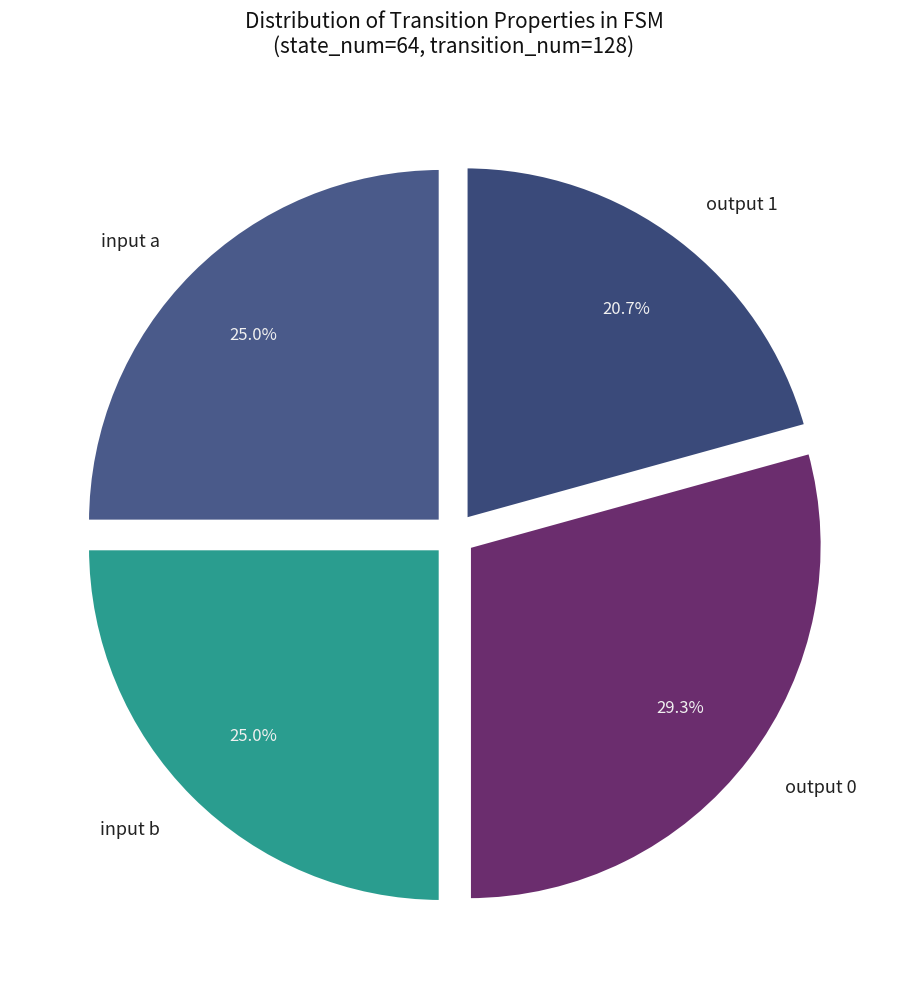

Is there a majority slice in this chart?

No